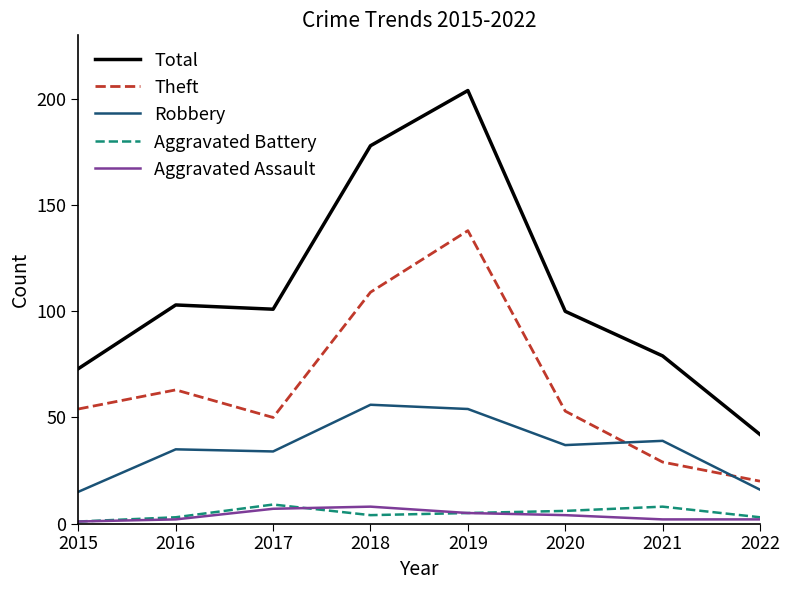

At which category is the sum across all series the highest?

2019